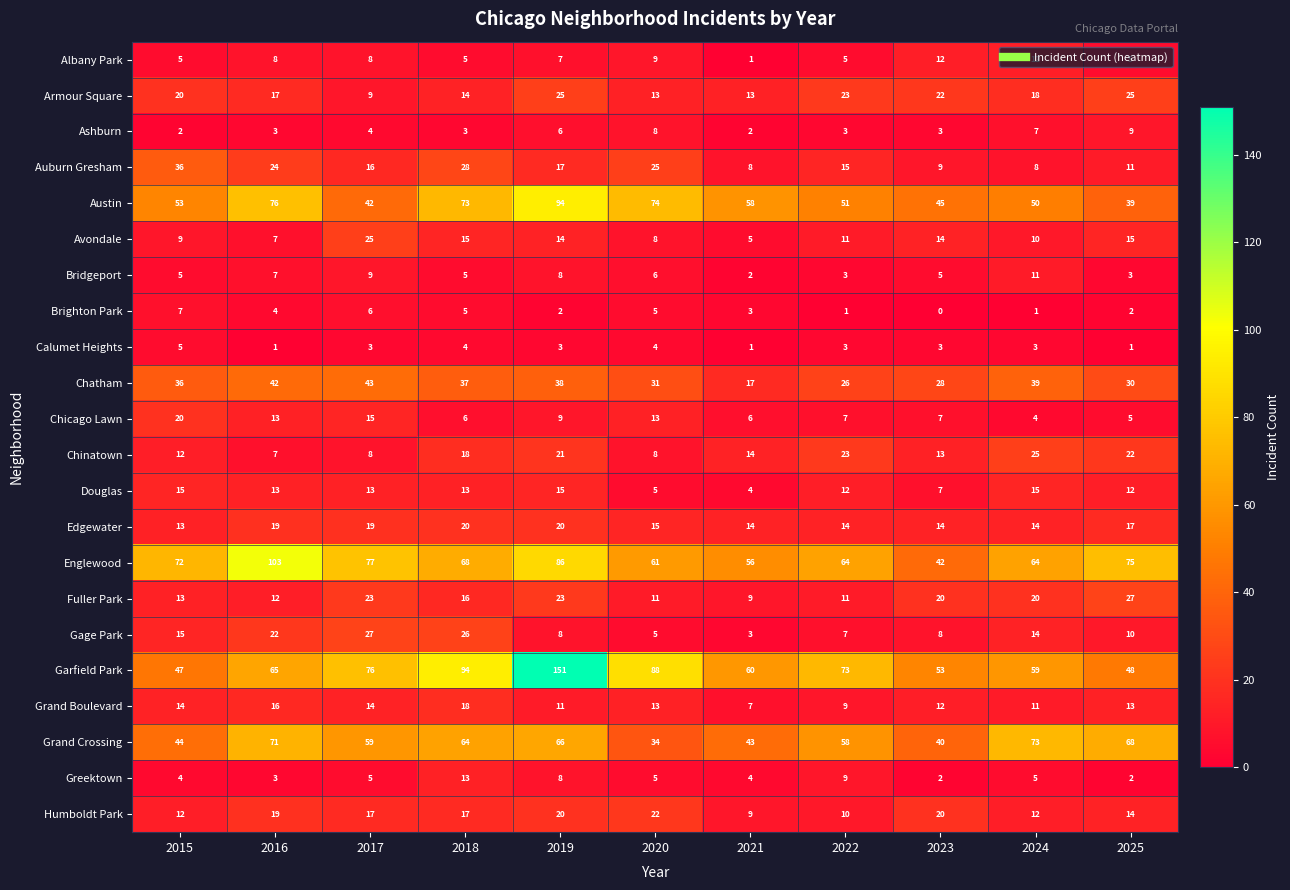

What is the difference between the maximum and second lowest values in the Grand Boulevard series?

9